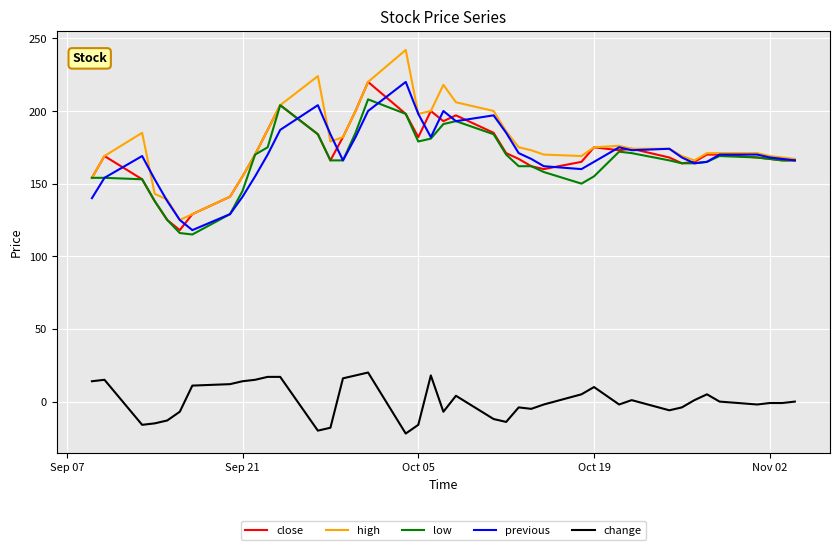

How many lines are shown in the chart?

5